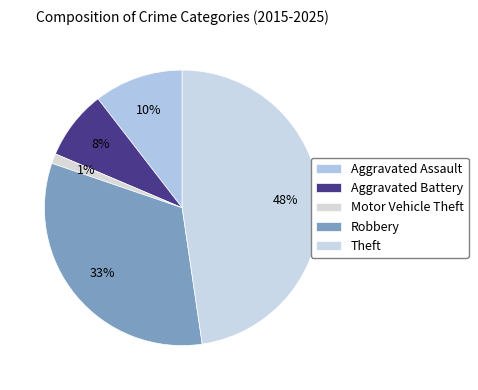

What is the smallest slice in the pie chart?

Motor Vehicle Theft